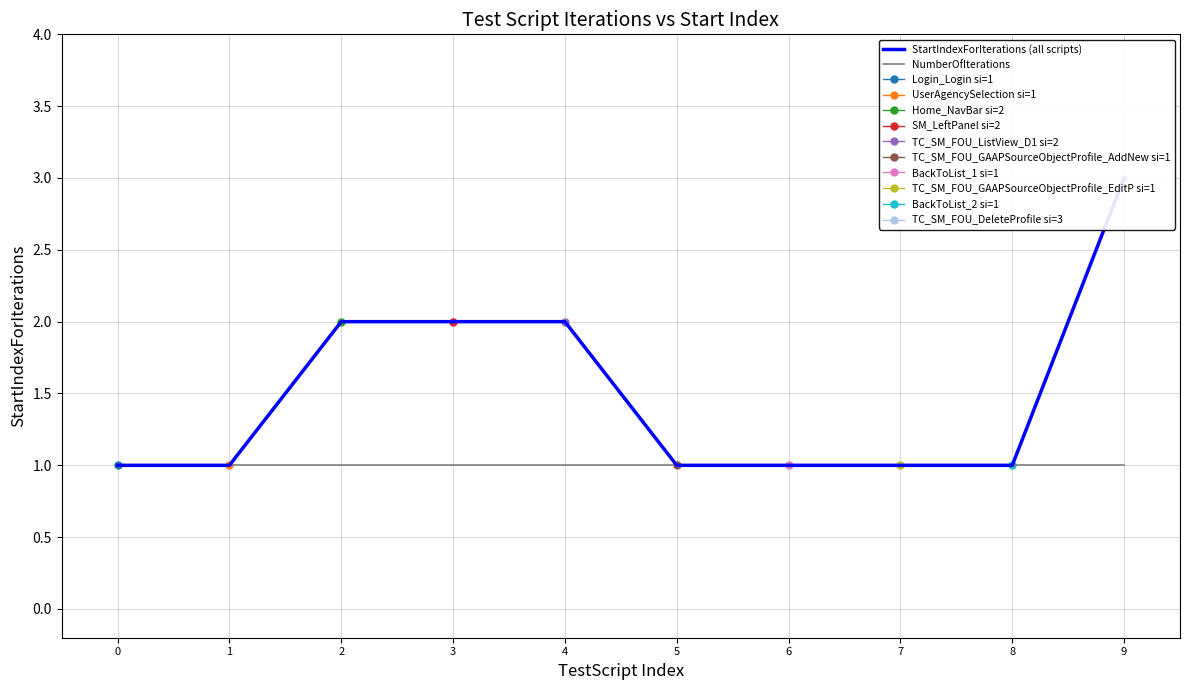

Which has a higher value, 3 or 2?

3